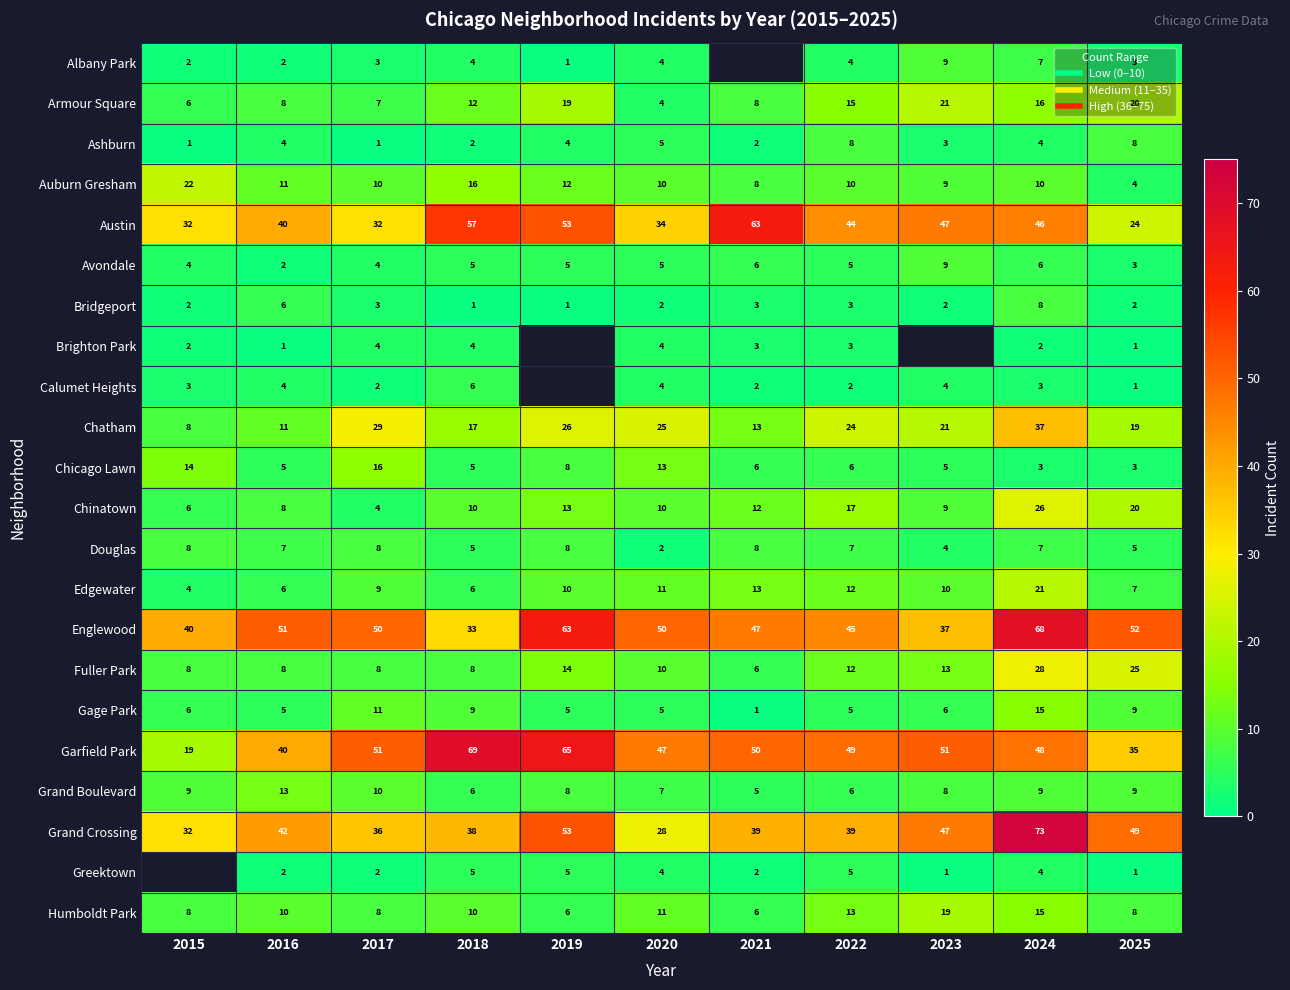

At which category is the sum across all series the highest?

2024